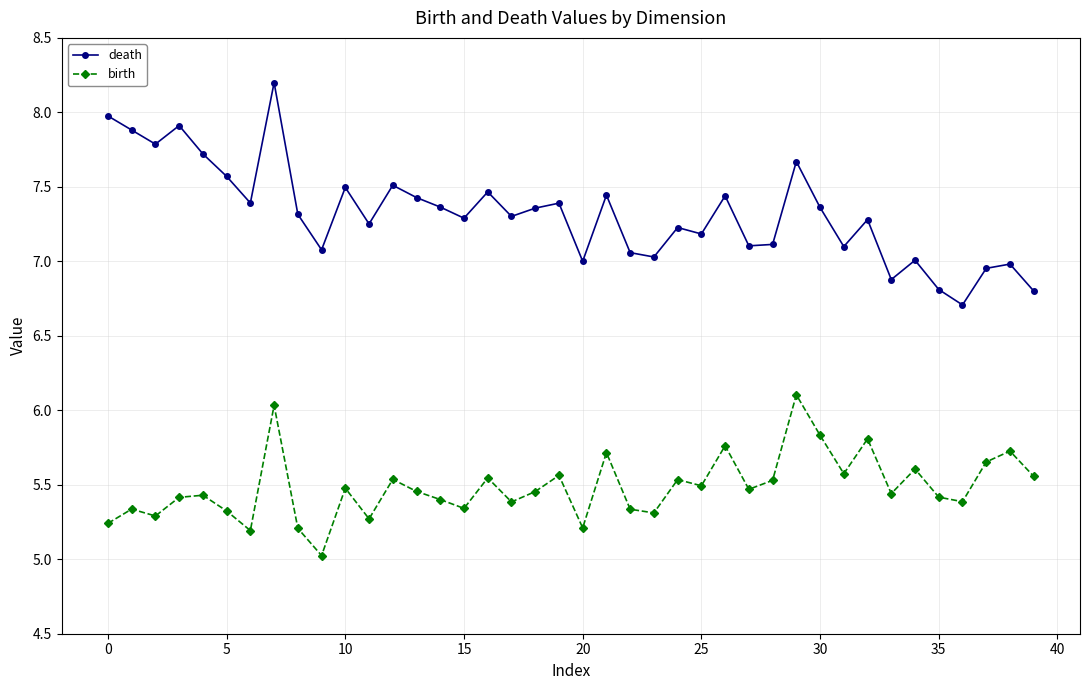

True or false: death and birth intersect in this chart.

False